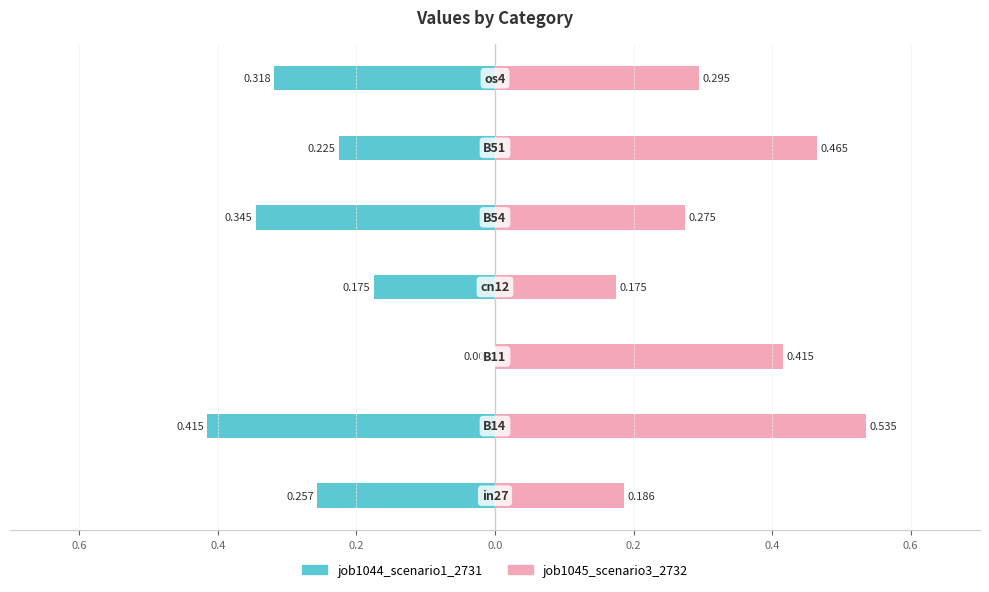

Reading right to left, transcribe all the data shown in this chart.

job1044_scenario1_2731: -0.3	-0.2	-0.3	-0.2	0.0	-0.4	-0.3
job1045_scenario3_2732: 0.3	0.5	0.3	0.2	0.4	0.5	0.2